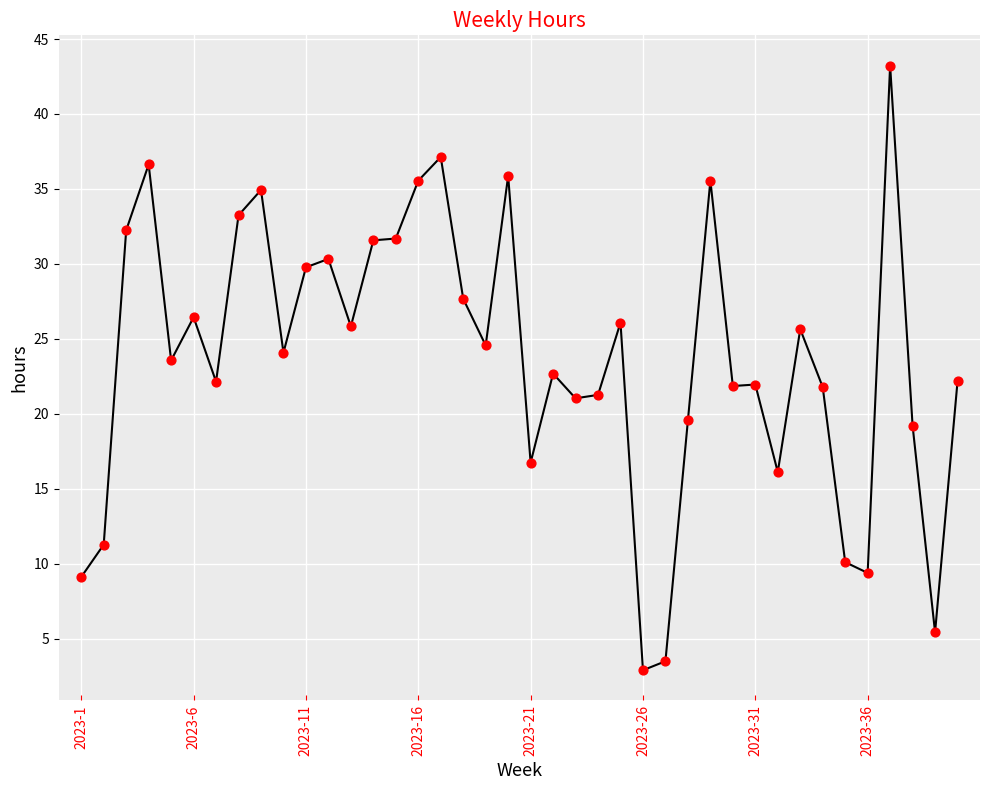

What is the difference between the maximum and minimum values?

40.3